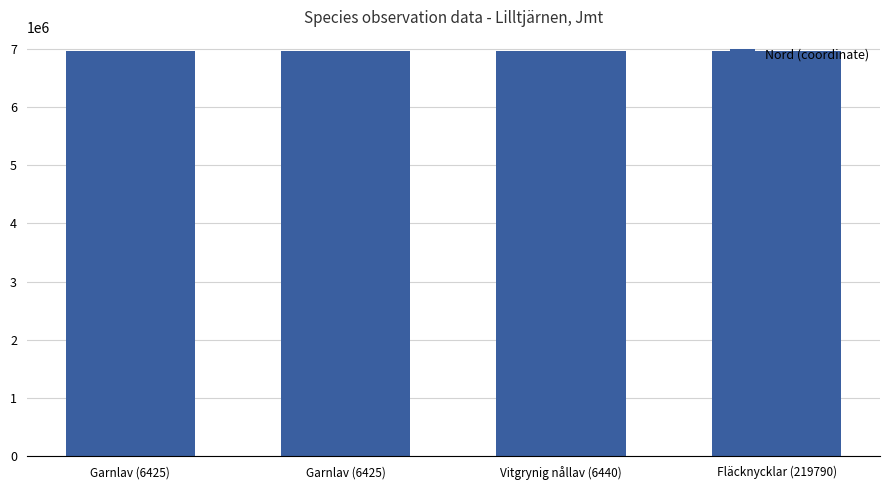

What is the difference between the maximum and minimum values?

130